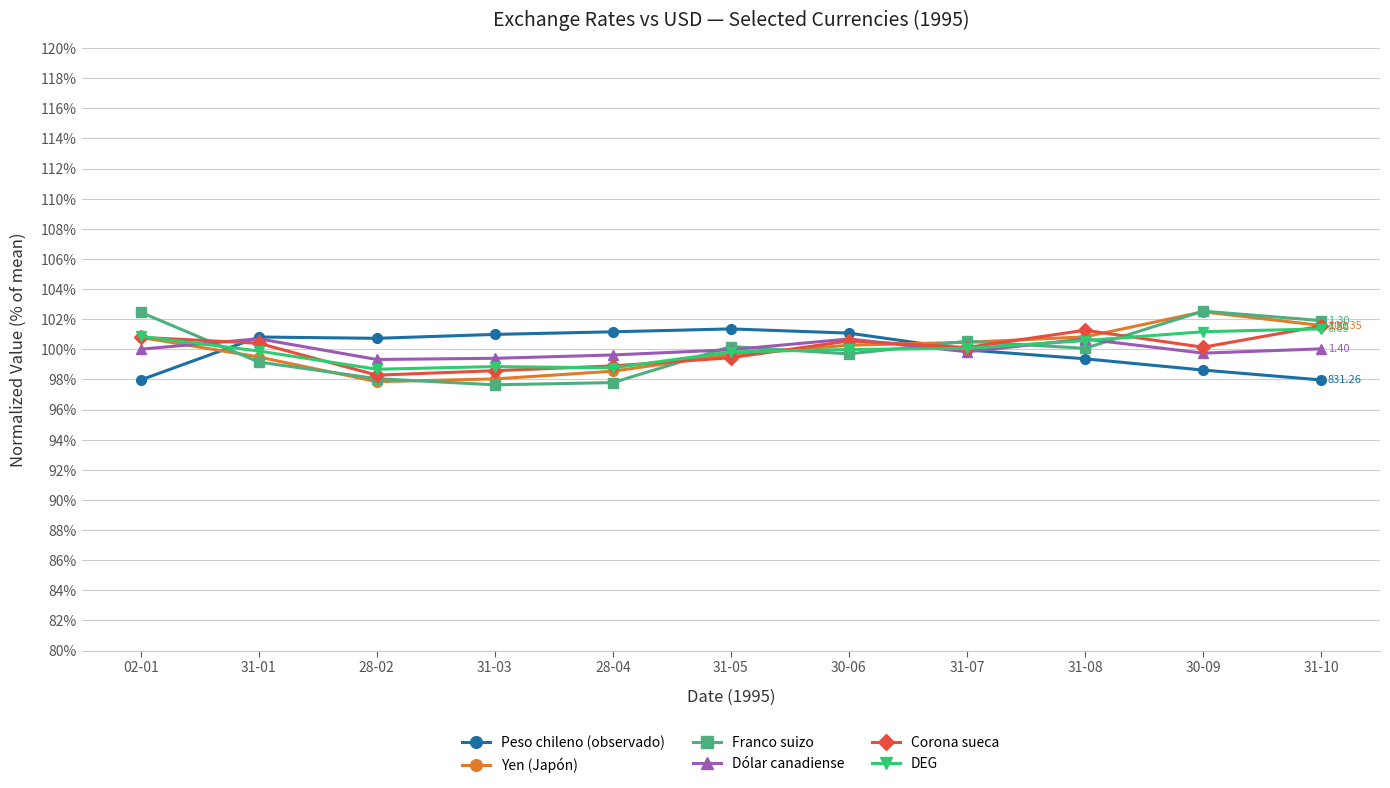

What is the total value across all series at 31-01?

600.4